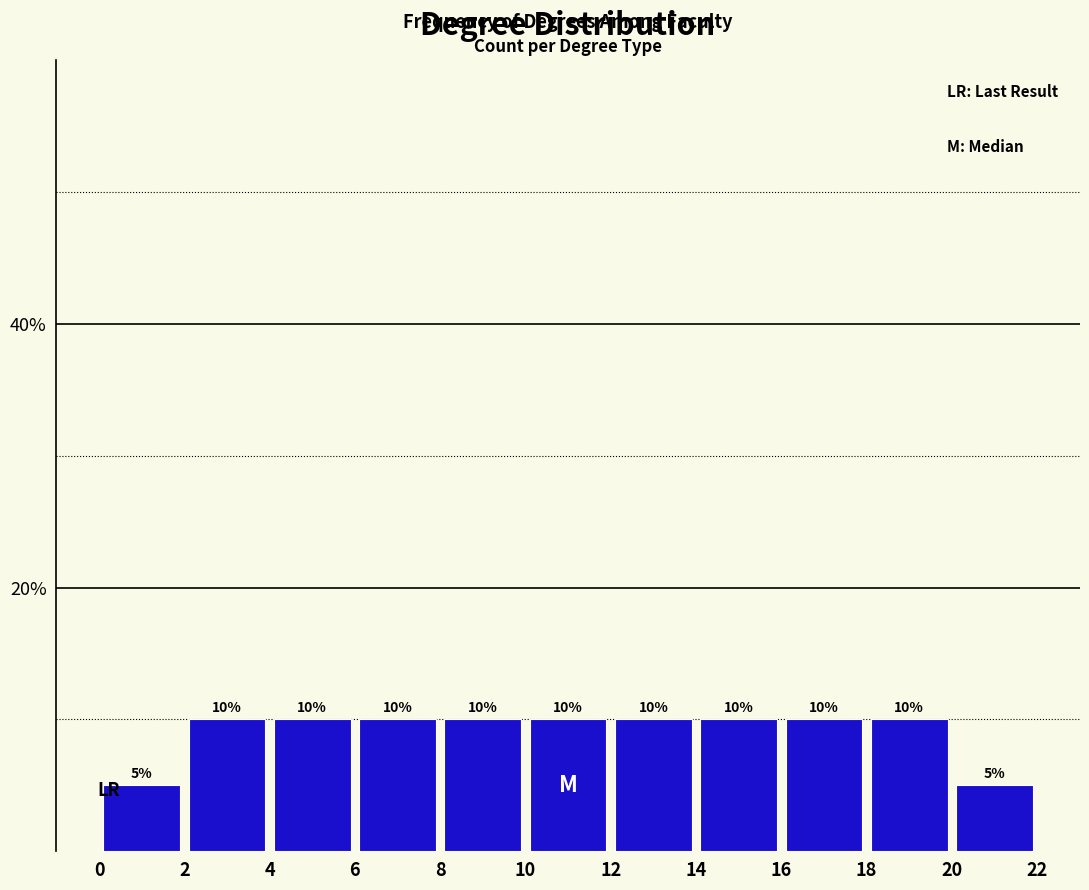

What is the height of the bar covering 10 to 12 on the x-axis?

10